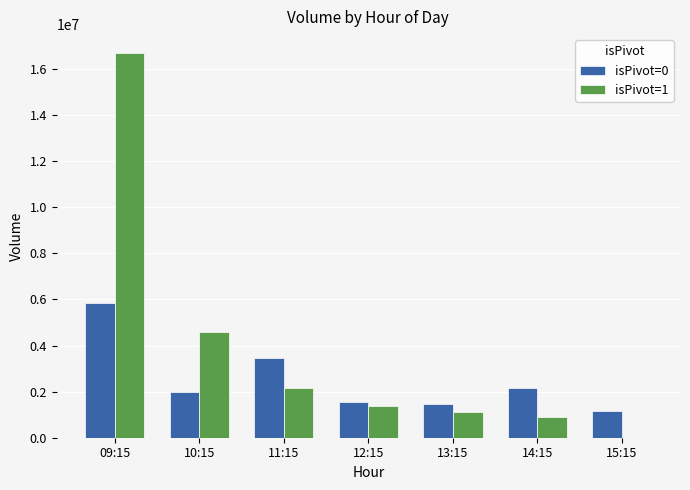

Which series has the largest total across all categories?

isPivot=1